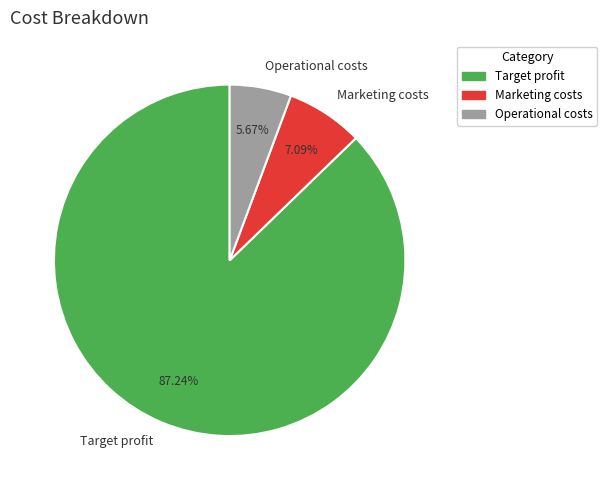

What is the ratio of the value at Target profit to the value at Operational costs?

15.4